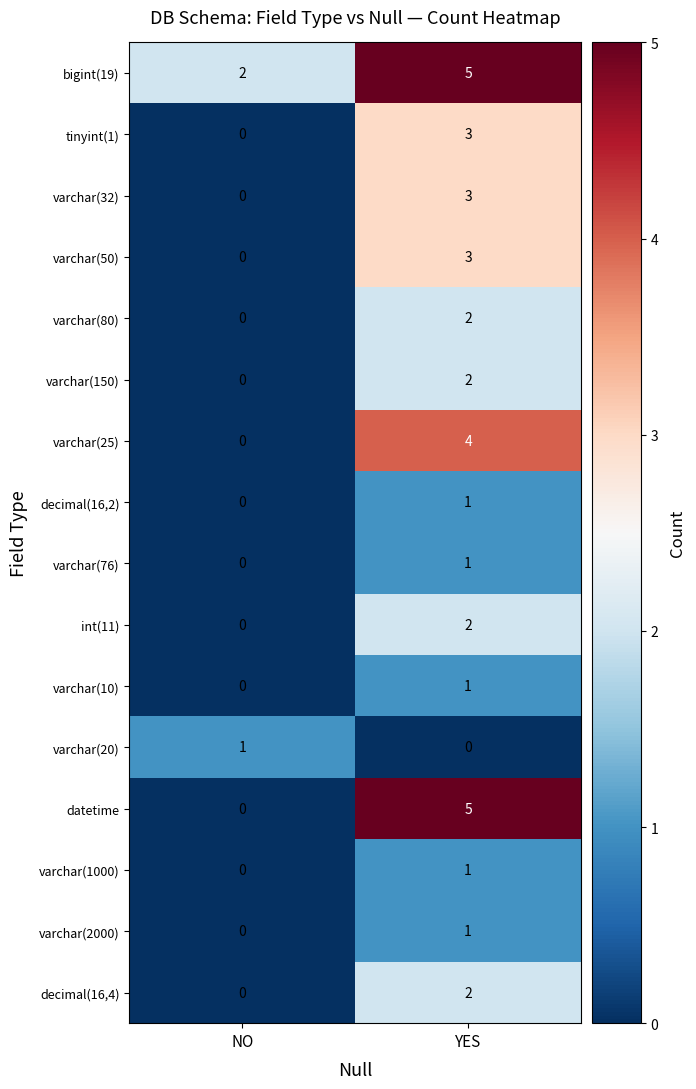

What is the difference between the varchar(25) values at YES and NO?

4